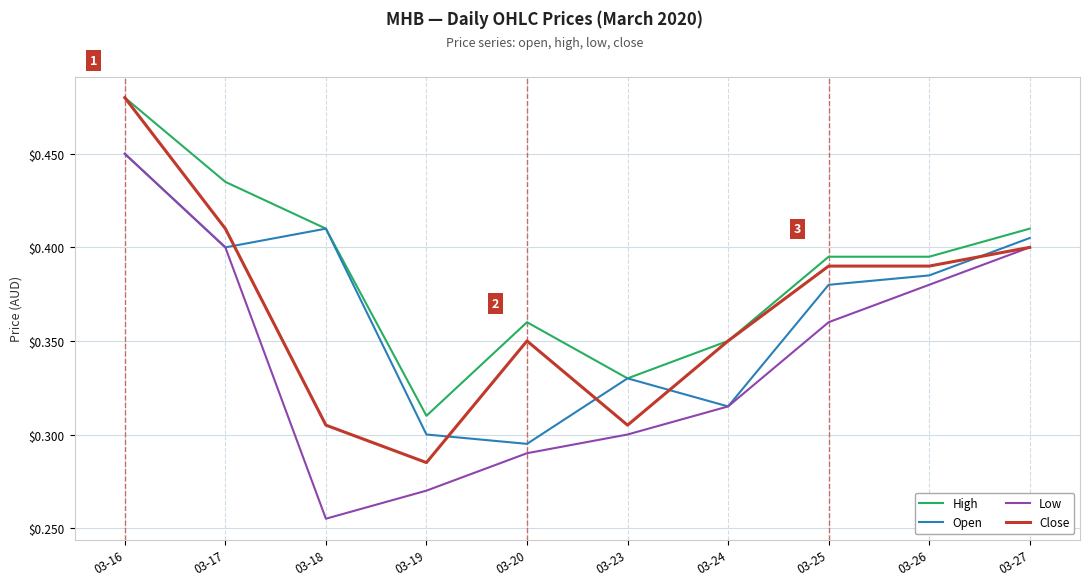

True or false: Low and High intersect in this chart.

False